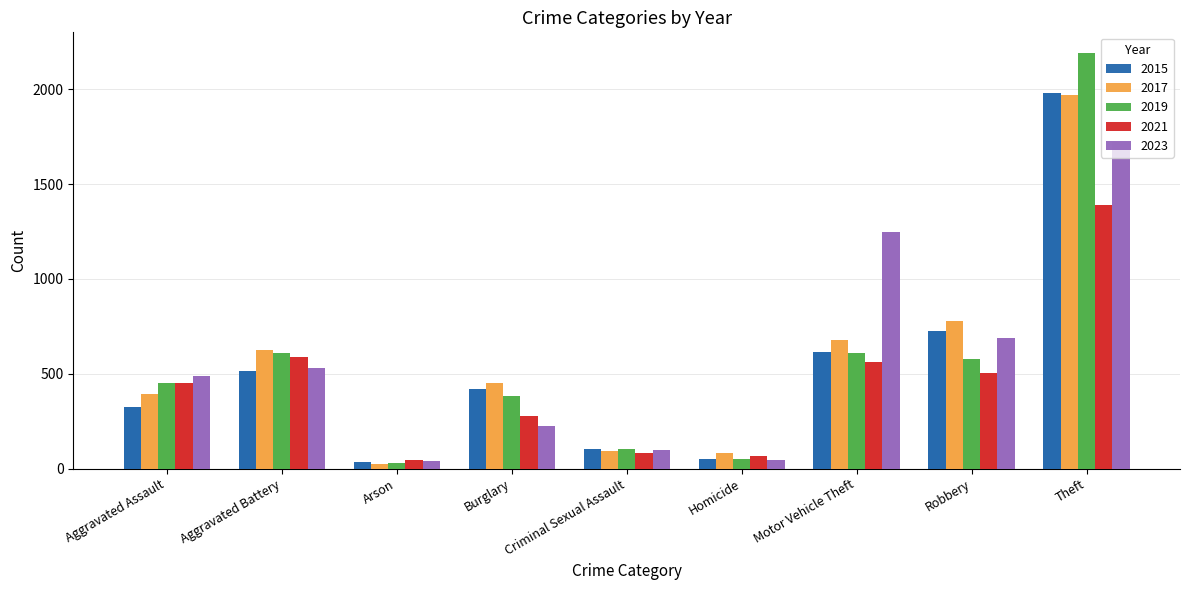

What is the difference between the second highest and second lowest values in the 2023 series?

1197